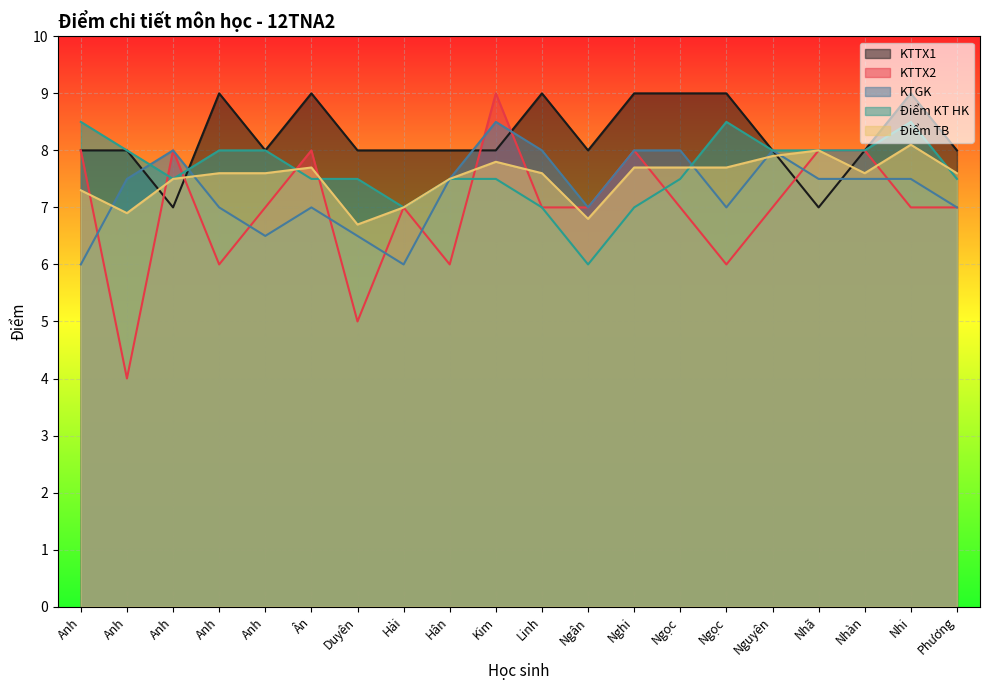

The value of KTTX2 at Duyên is 2.2. True or false?

False